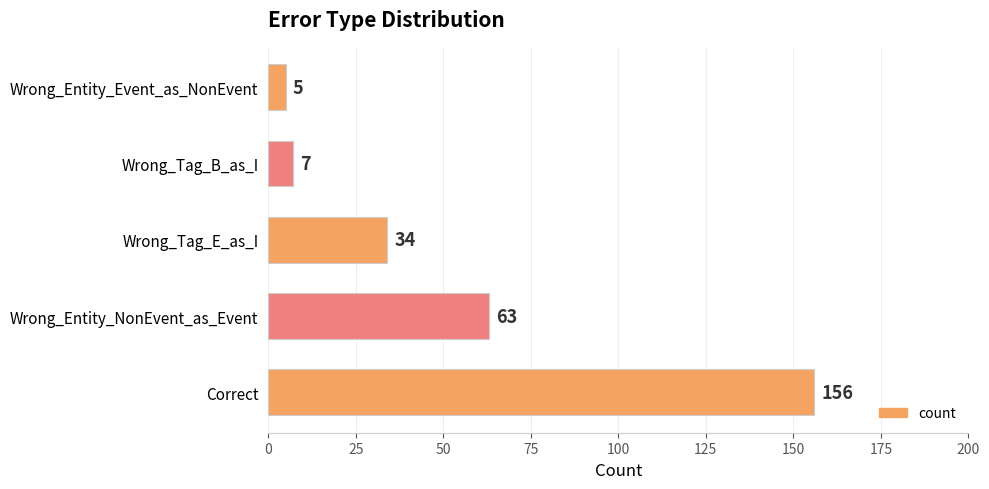

The value at Wrong_Tag_E_as_I is 7. True or false?

False